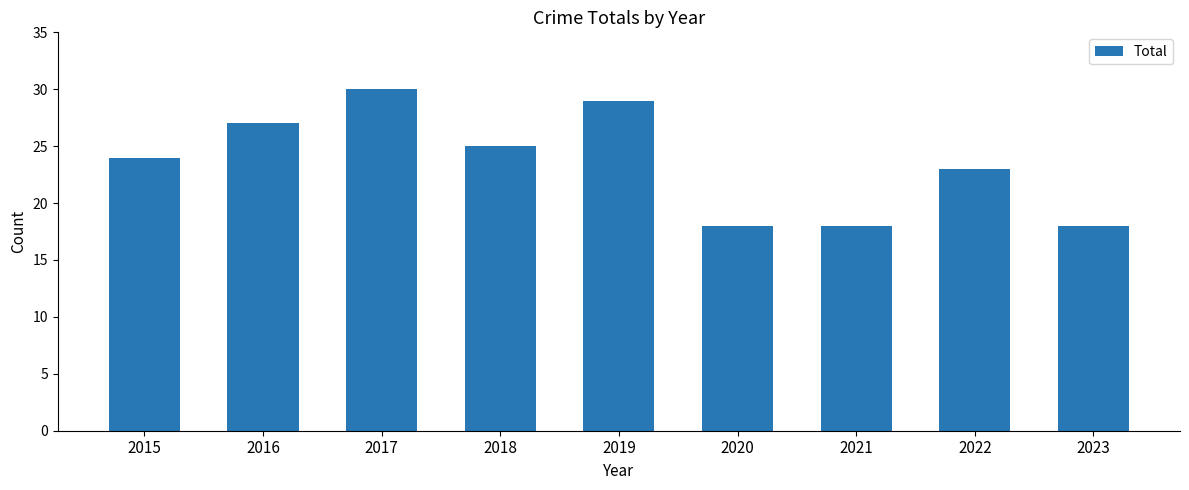

What is the ratio of the value at 2022 to the value at 2021?

1.3